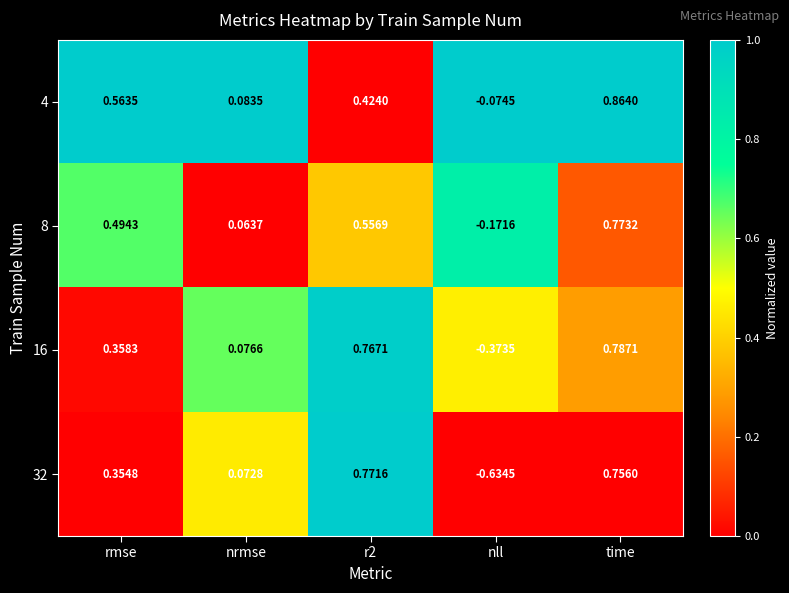

Is the value of 32 at time greater than the value of 4 at r2?

Yes